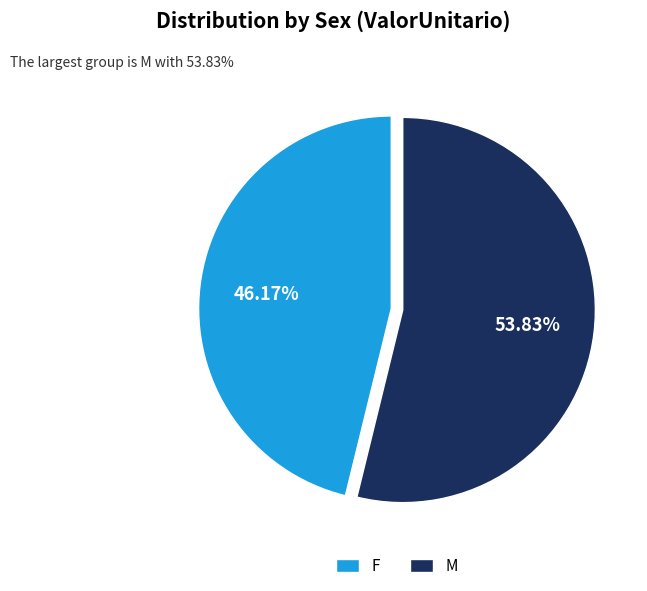

What is the smallest slice in the pie chart?

F